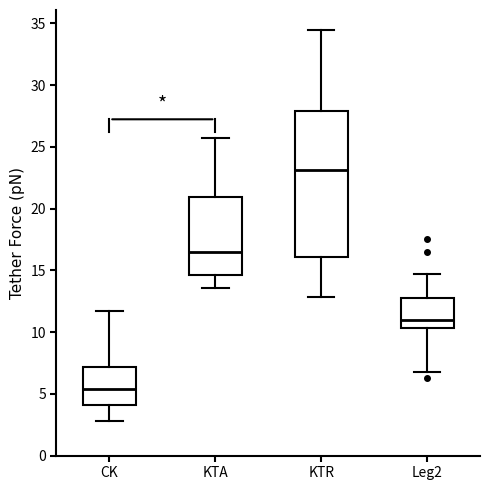

Which box is the tallest, from its lower edge to its upper edge?

KTR